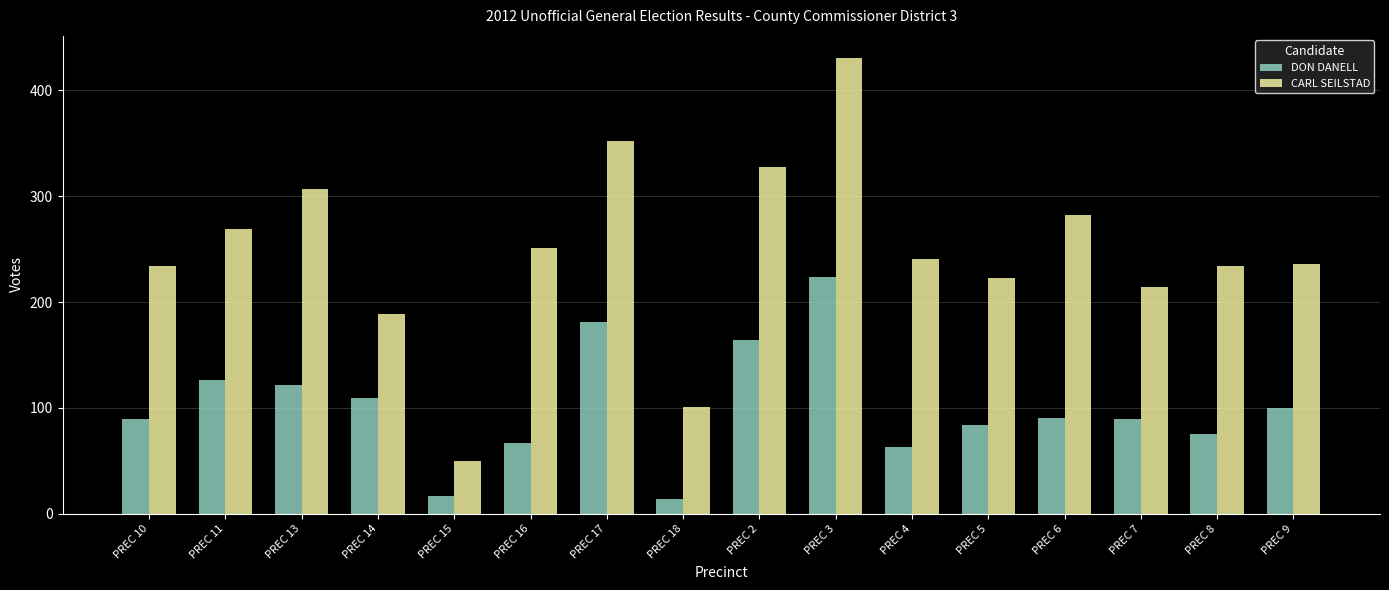

What is the total value across all series at PREC 7?

303